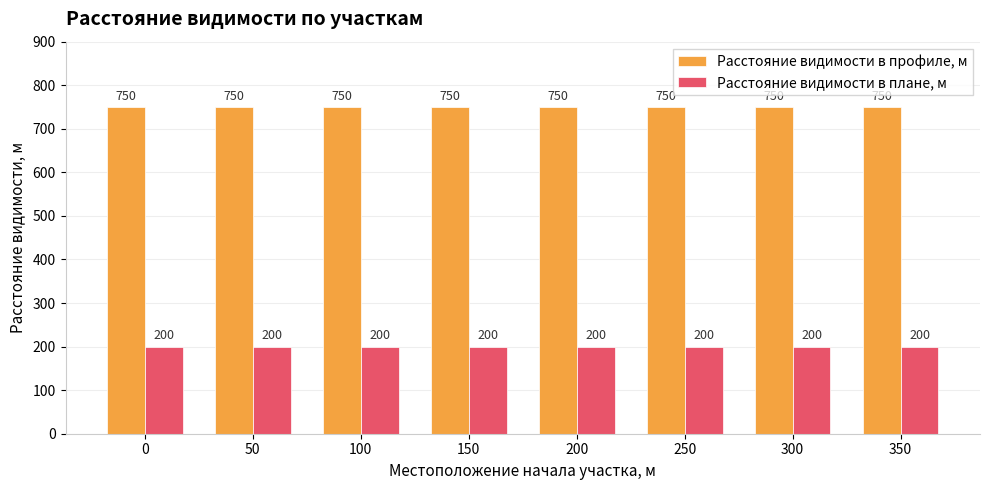

What is the maximum value shown in the chart?

750